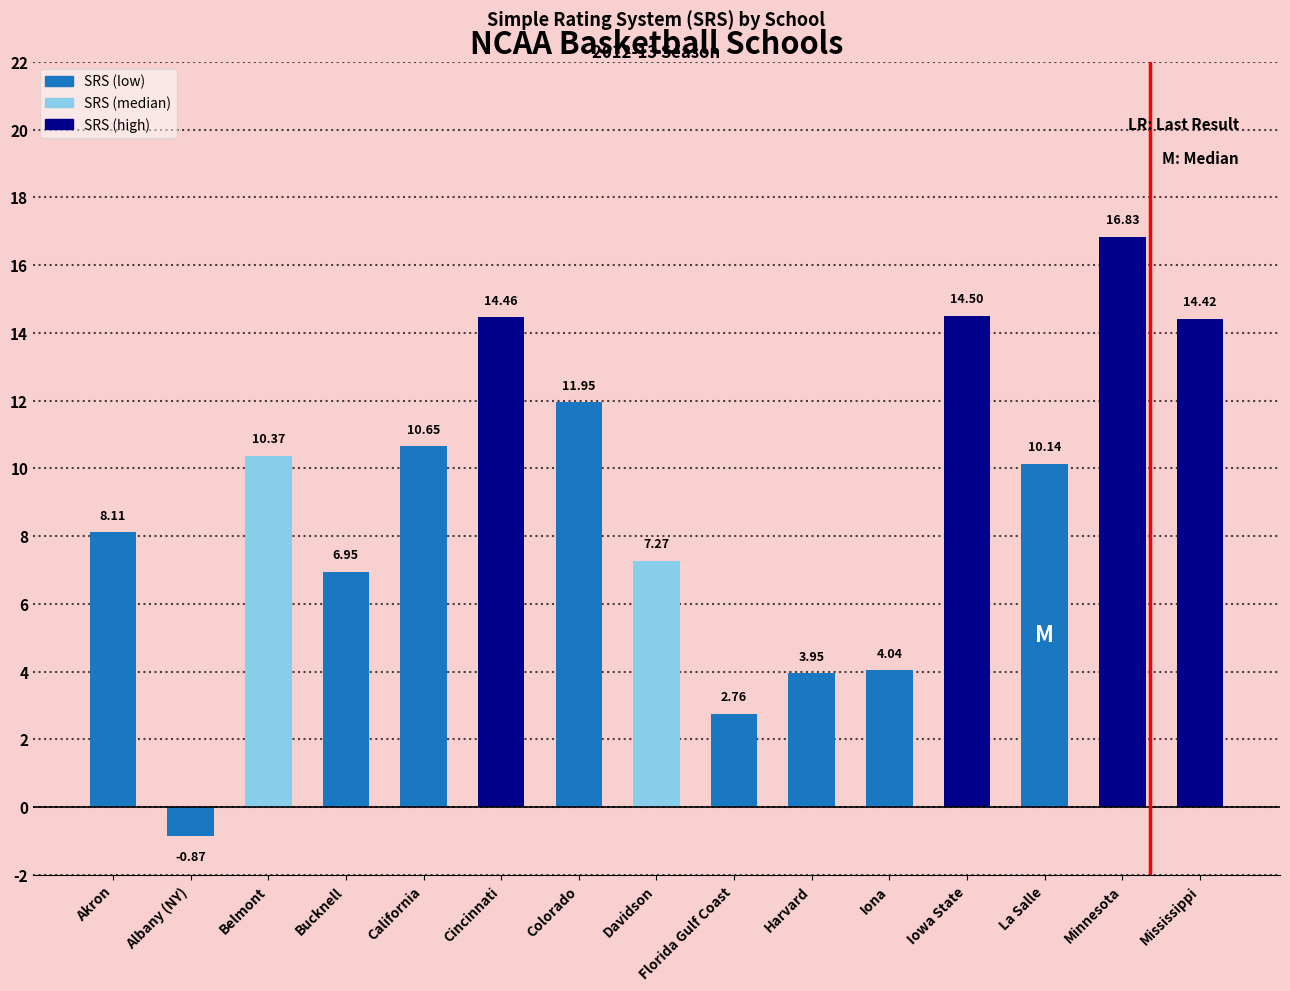

At which label does the data first exceed 10?

Belmont